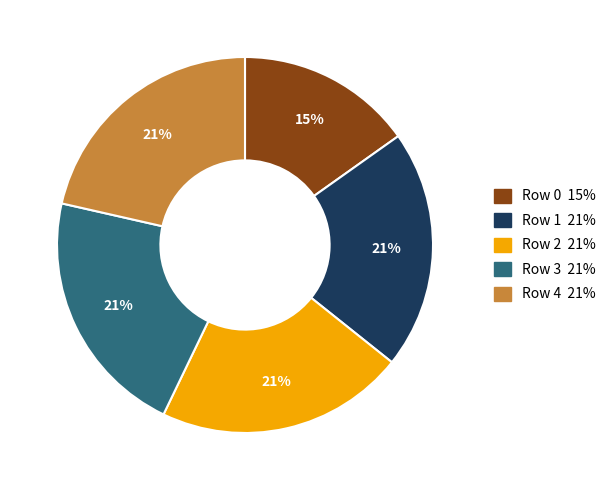

Is it true that Row 0 is 22% of the pie?

False